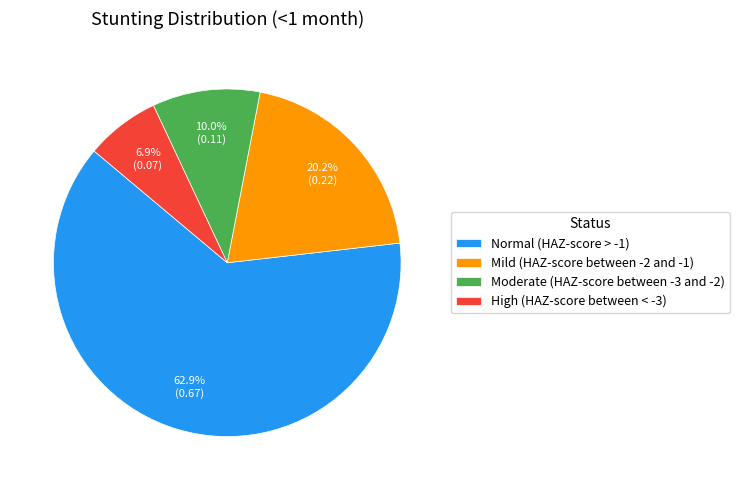

To the nearest percent, what is the average slice percentage?

25%